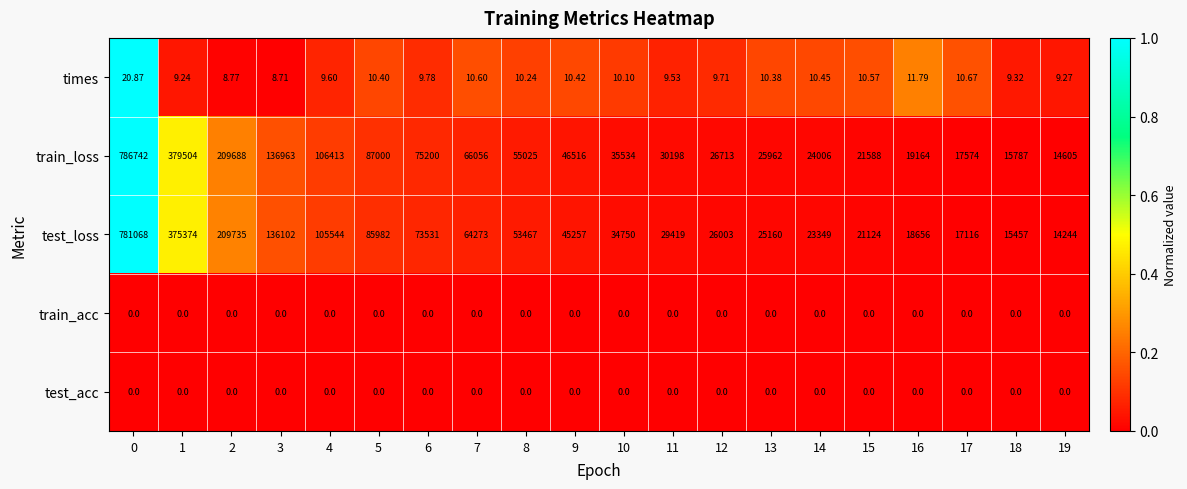

Which series has the widest spread of values?

train_loss